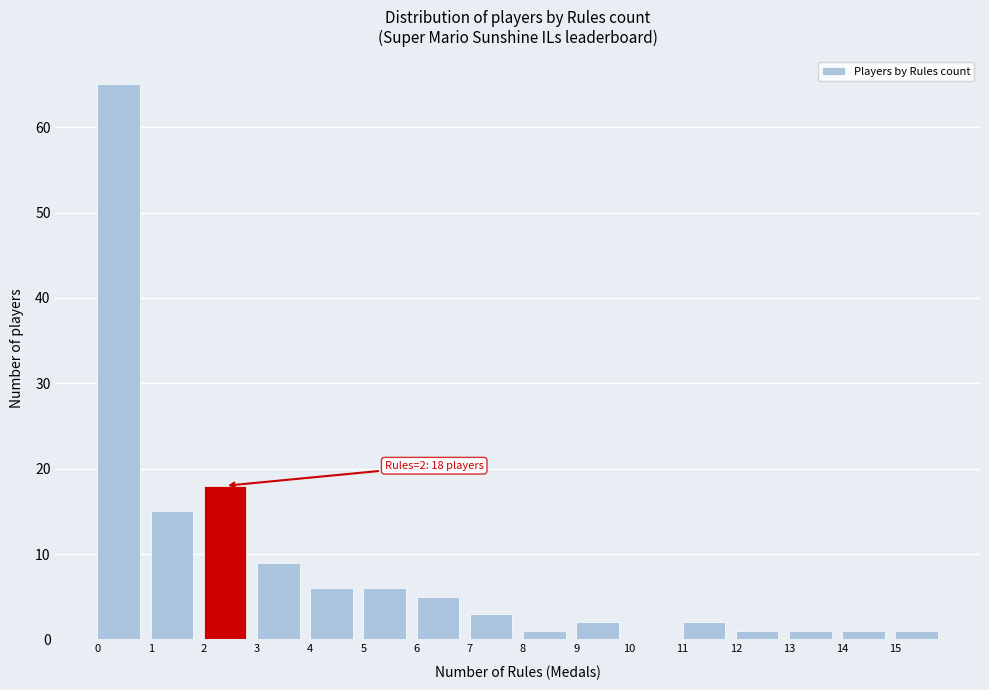

Over which range of the x-axis is the bar tallest?

0 to 1